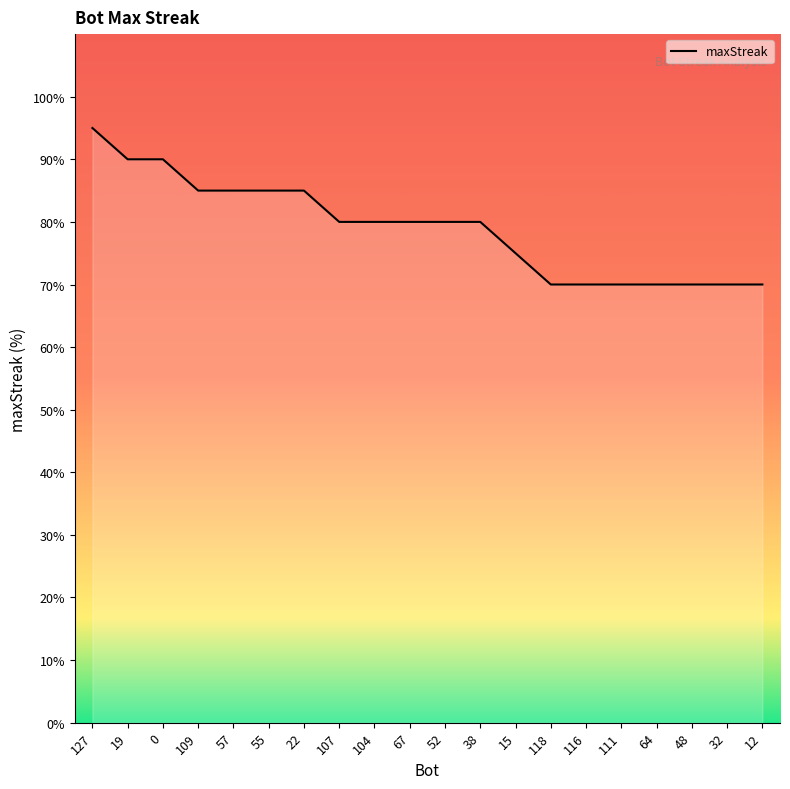

Rank the categories by value from highest to lowest.

127, 19, 0, 109, 57, 55, 22, 107, 104, 67, 52, 38, 15, 118, 116, 111, 64, 48, 32, 12